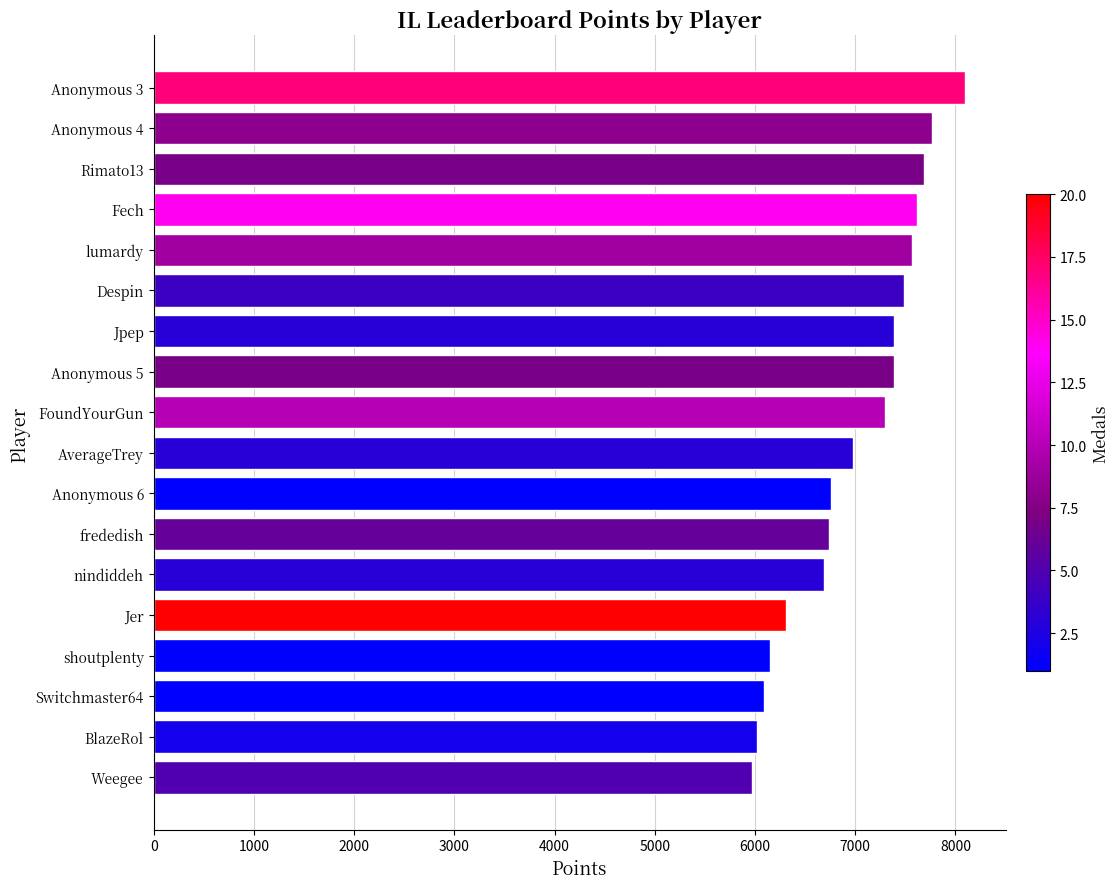

What is the value of the 10th bar from the top?

6979